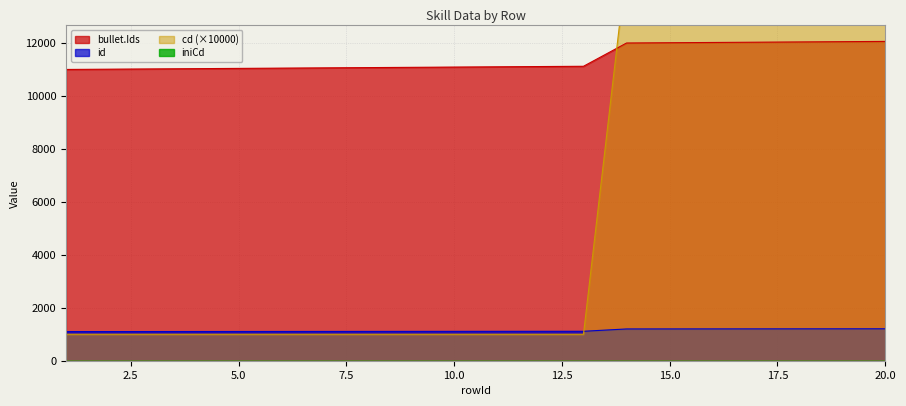

What is the average value of the cd series?

5900